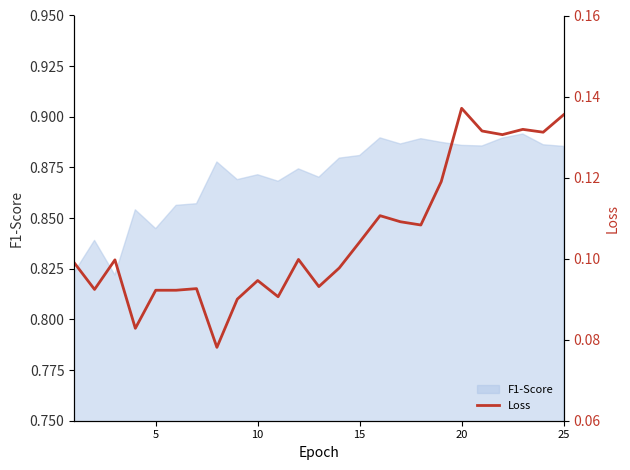

True or false: F1-Score has a value of 0.5 at 10.

False